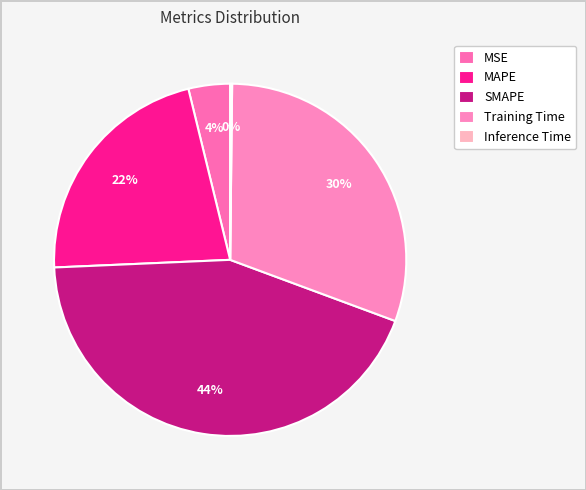

To the nearest percent, what is the difference between the MAPE and SMAPE slice percentages?

22%